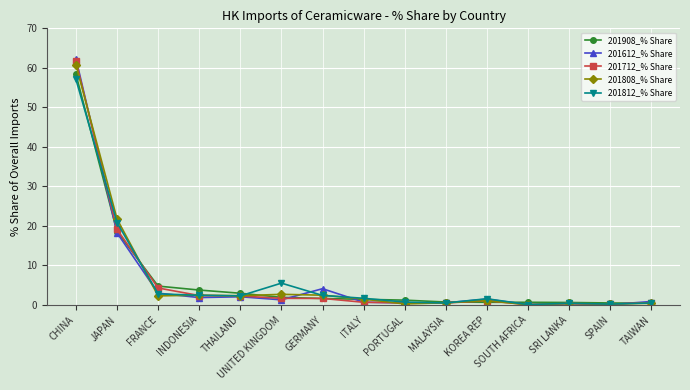

Which series has the widest spread of values?

201612_% Share